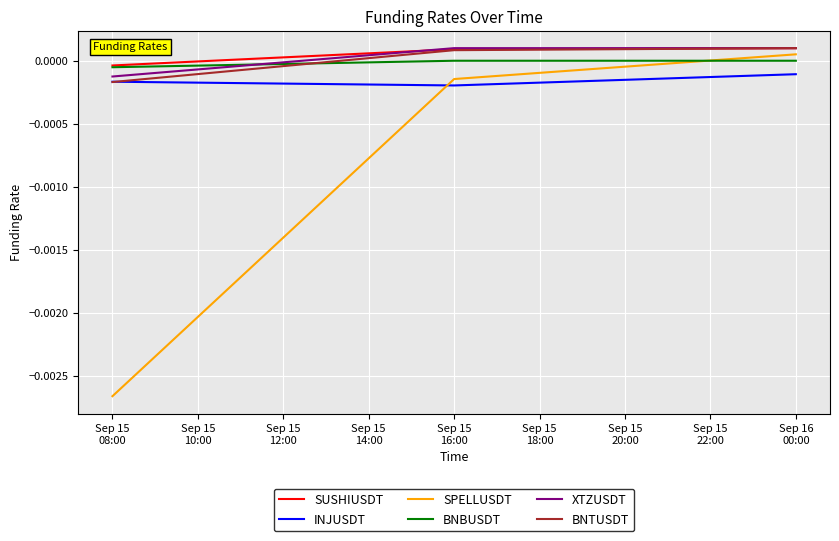

How many series are shown in this chart?

6